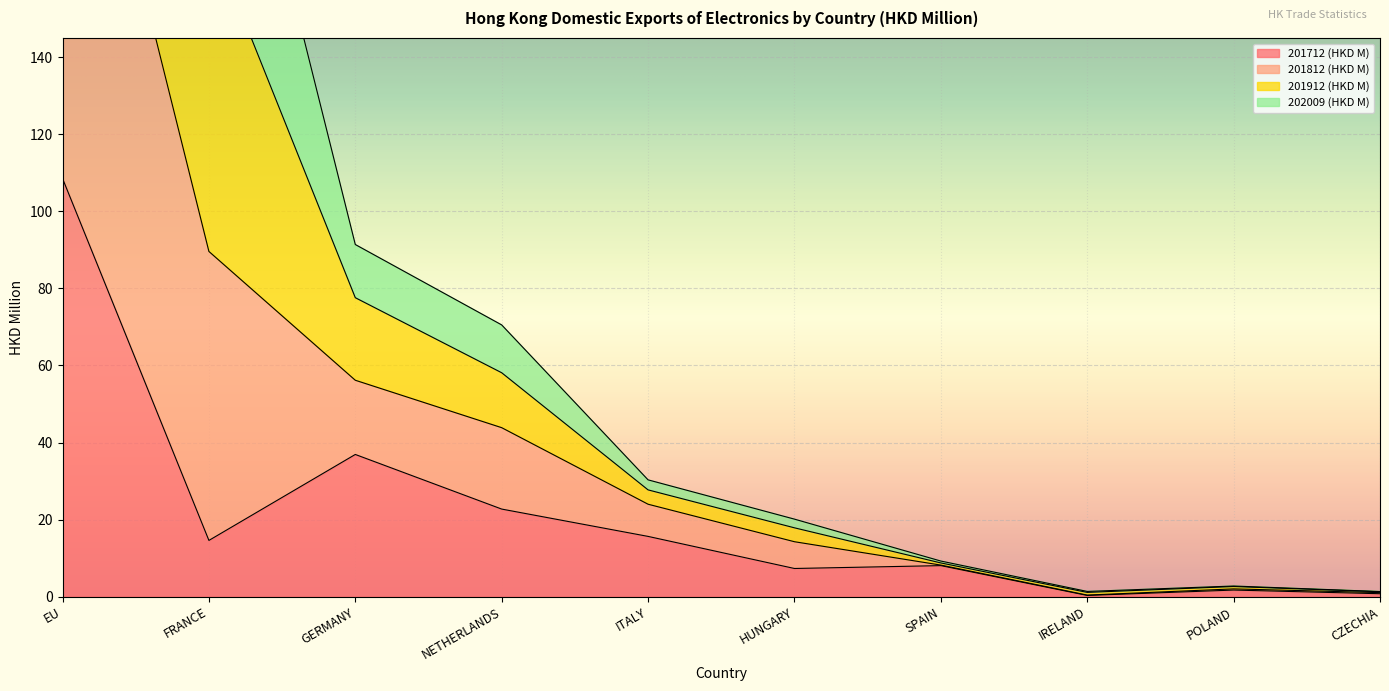

What is the average value of the 201712 (HKD M) series?

21.7